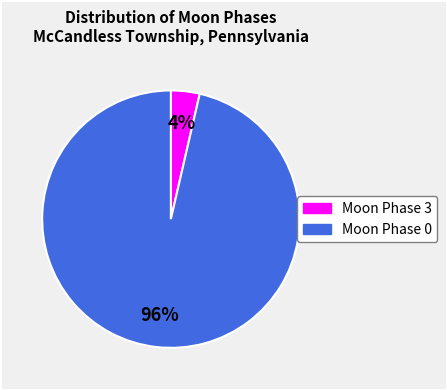

To the nearest percent, what is the average slice percentage?

50%